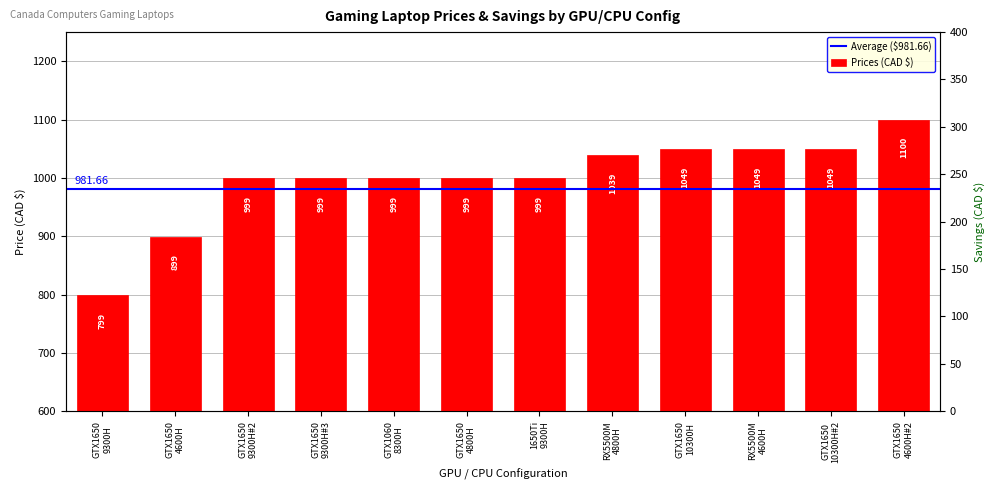

Is it true that the value at GTX1650 9300H#2 is 1602.9?

False